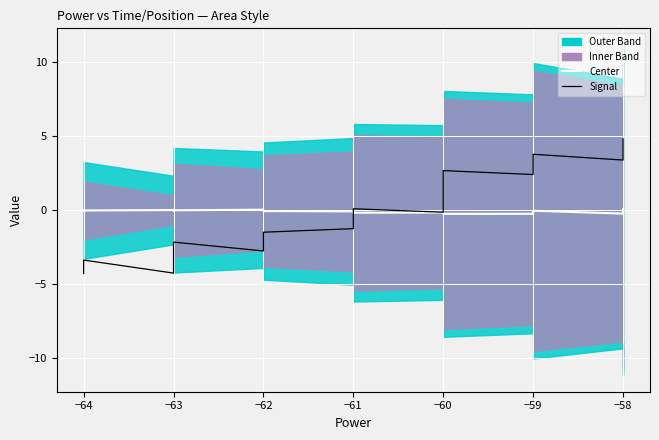

How many data points does each series have?

40